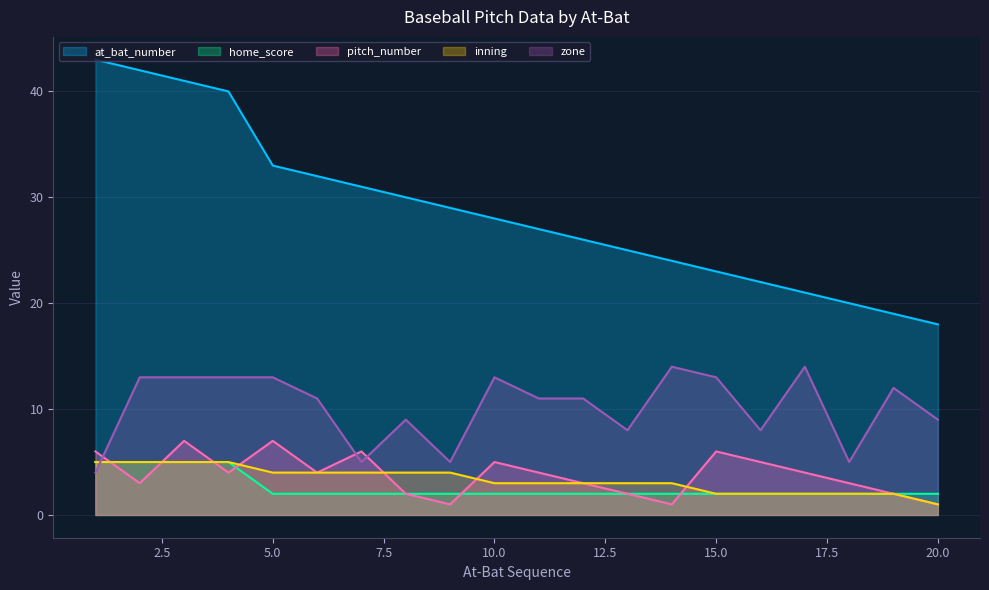

What is the minimum value shown in the chart?

1